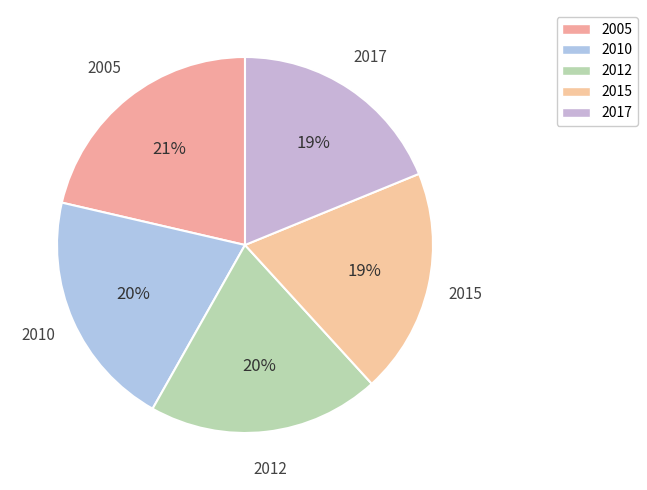

How many segments does this pie chart have?

5